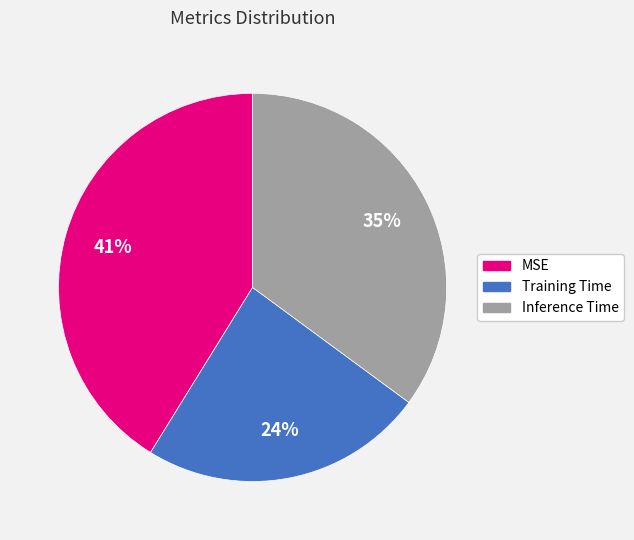

To the nearest percent, what percentage of the pie is MSE?

41%